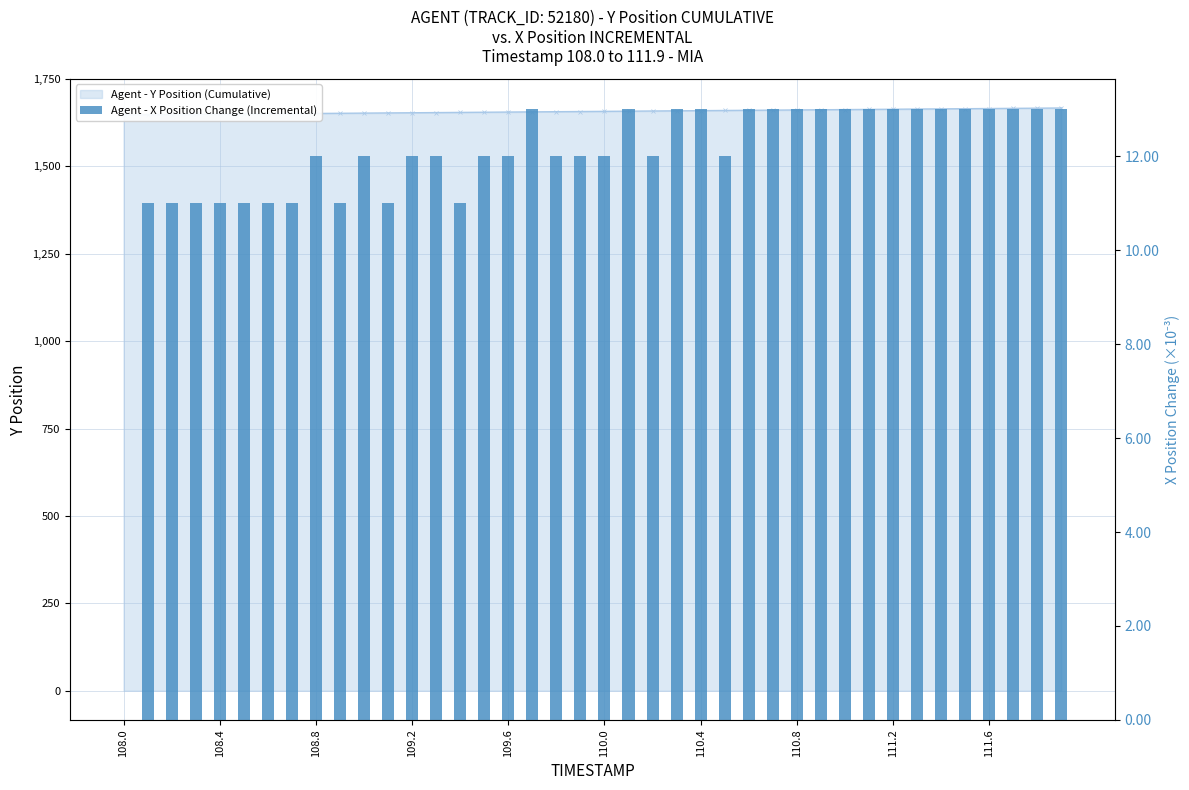

Where is the data nearest to the value 6?

108.4